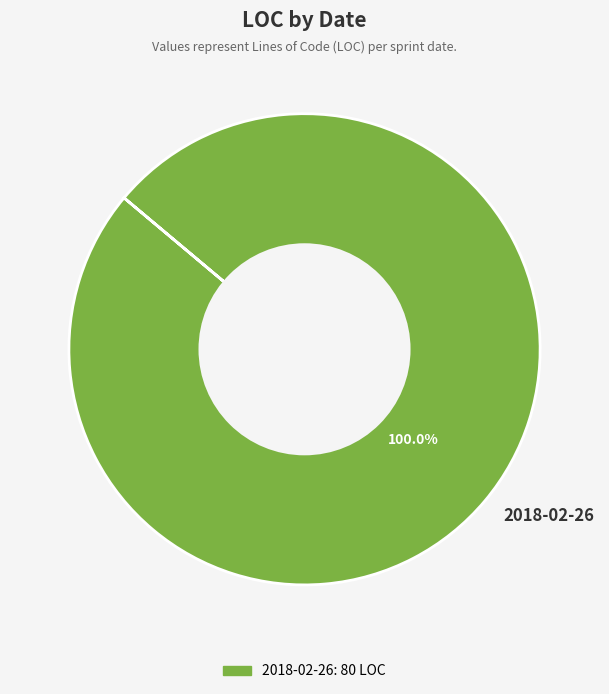

Rank the categories by value from highest to lowest.

2018-02-26